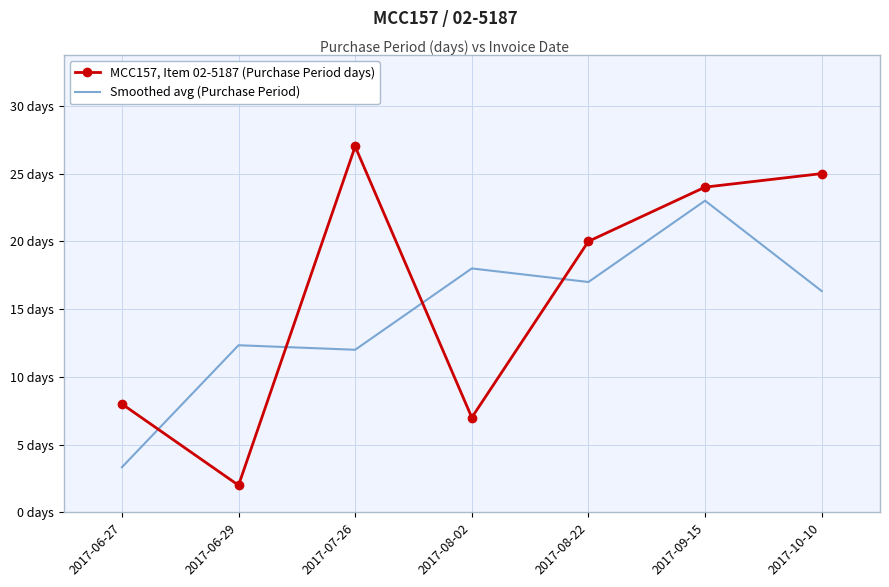

At 2017-06-27, list the series in order from smallest to largest.

Smoothed avg (Purchase Period), MCC157, Item 02-5187 (Purchase Period days)